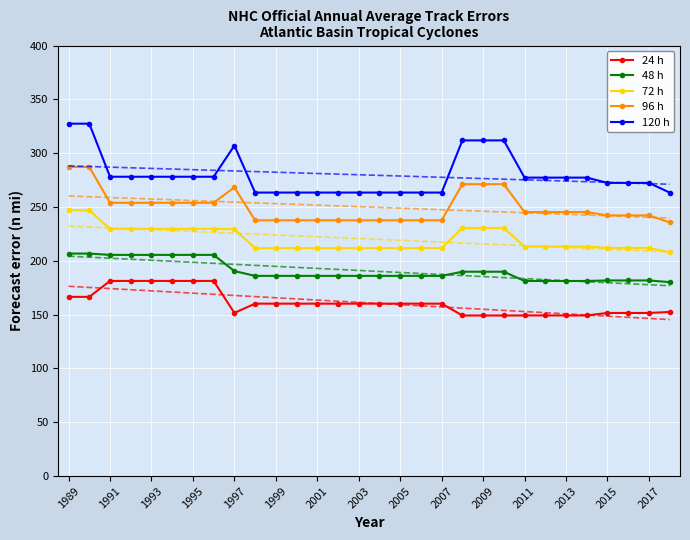

What is the difference between the maximum and minimum values in the 48 h series?

26.5